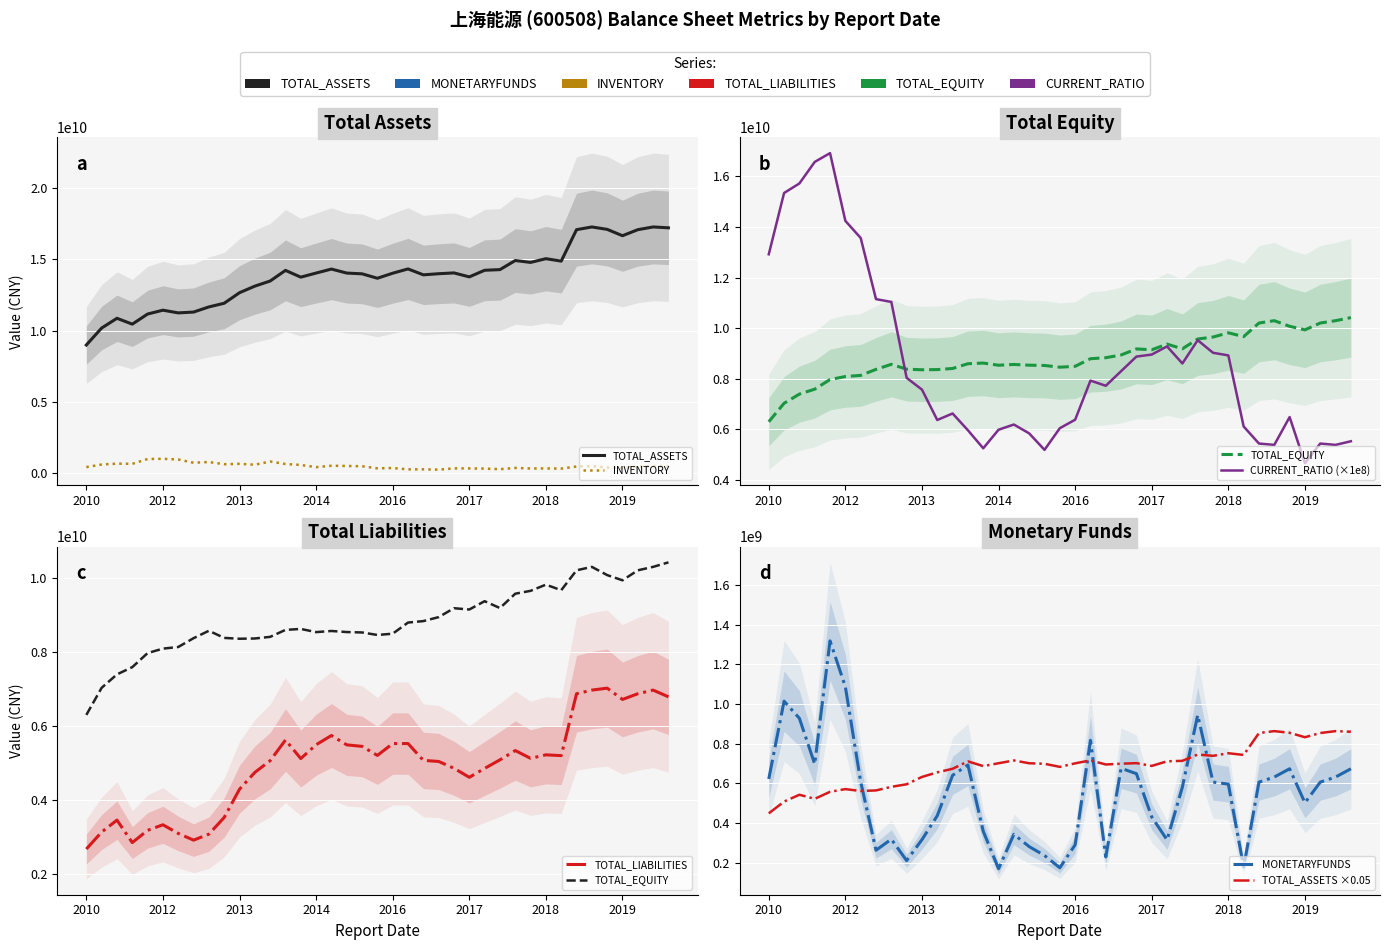

Which series has the largest total across all categories?

TOTAL_ASSETS